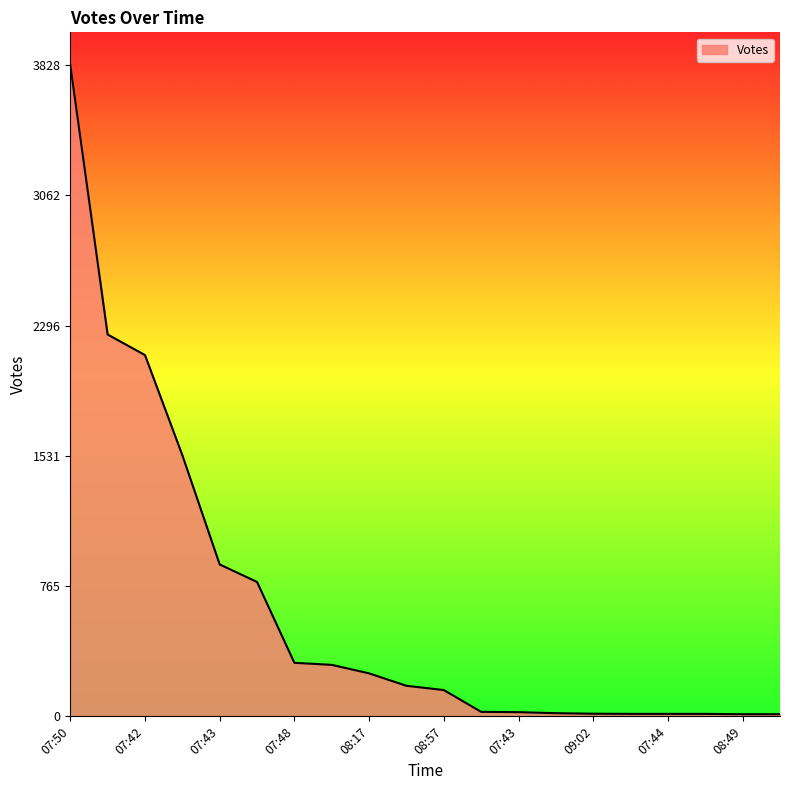

Count the number of data series in this chart.

1